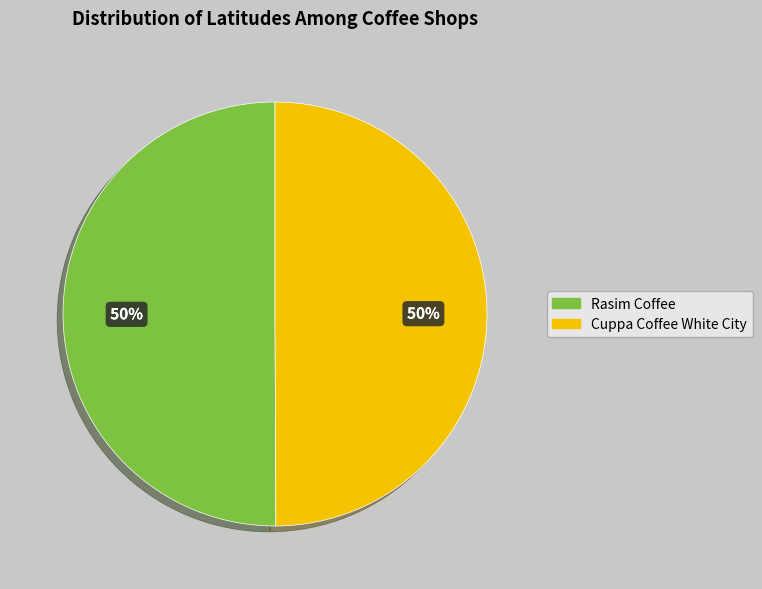

Is the sum of Rasim Coffee and Cuppa Coffee White City greater than half?

Yes